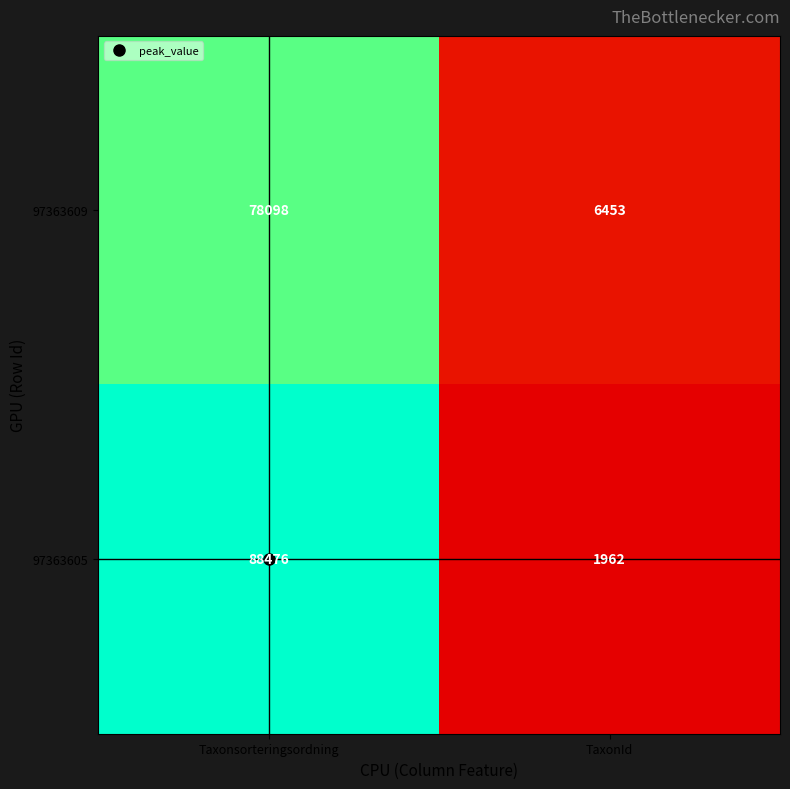

What is the spread (max minus min) of values at TaxonId?

4491